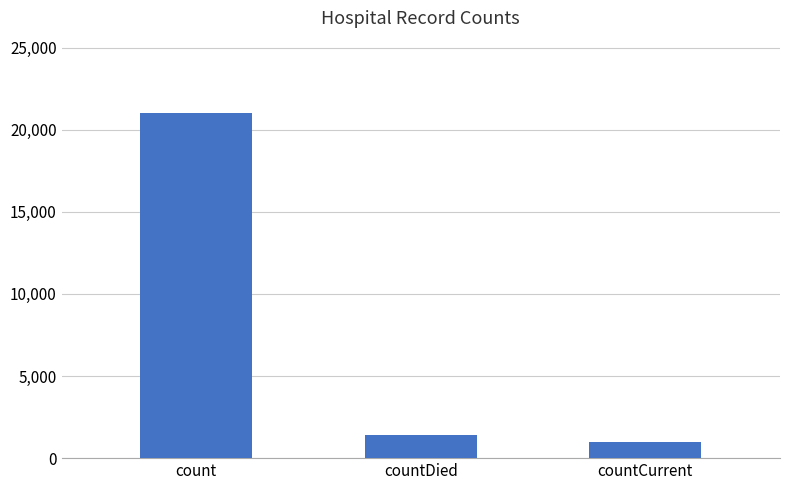

How many values are below 1405?

1